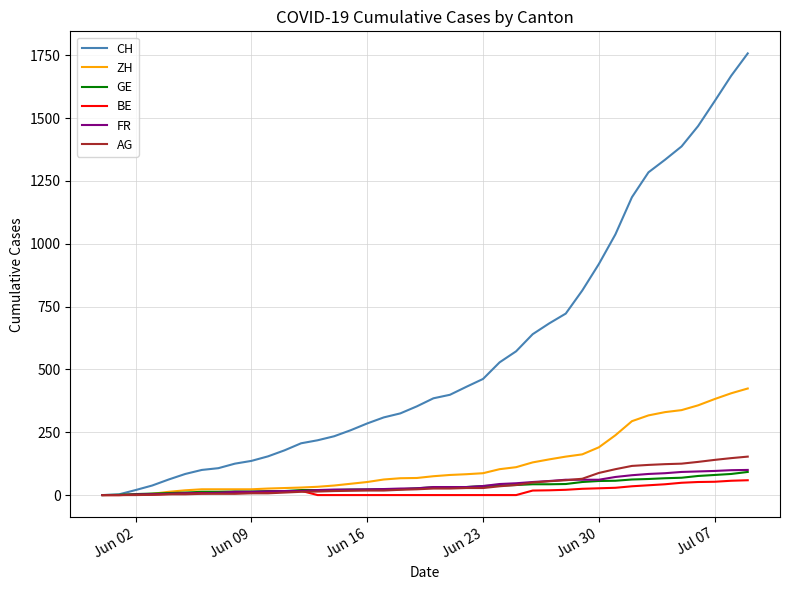

What is the average value of the ZH series?

125